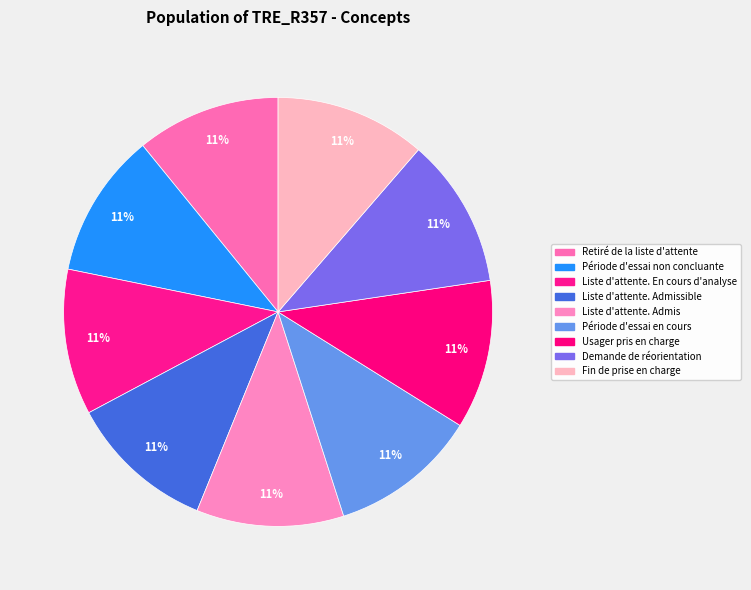

What percentage is the Usager pris en charge slice, to the nearest percent?

11%